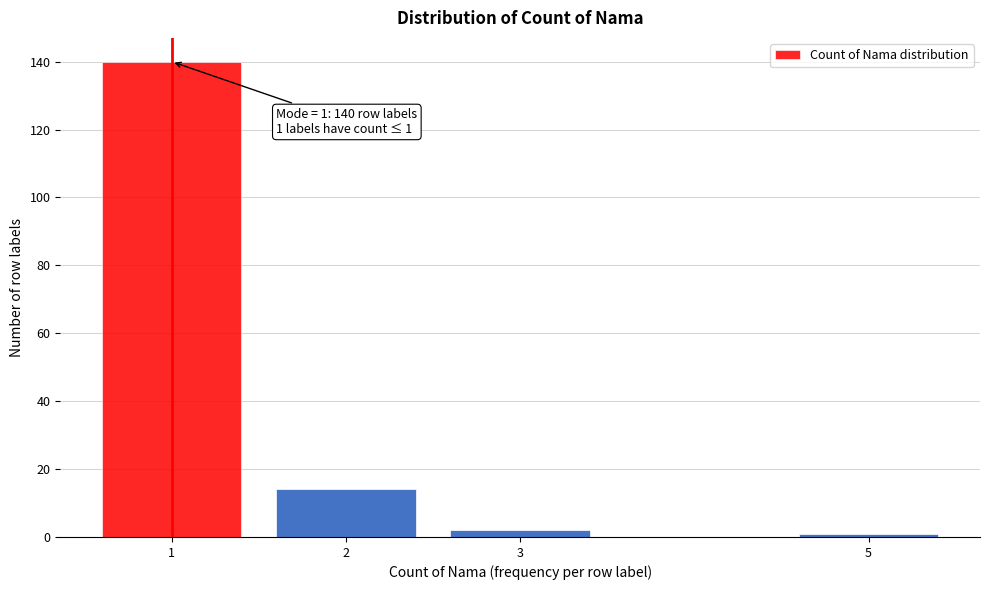

Reading left to right, transcribe all the data shown in this chart.

140	14	2	1